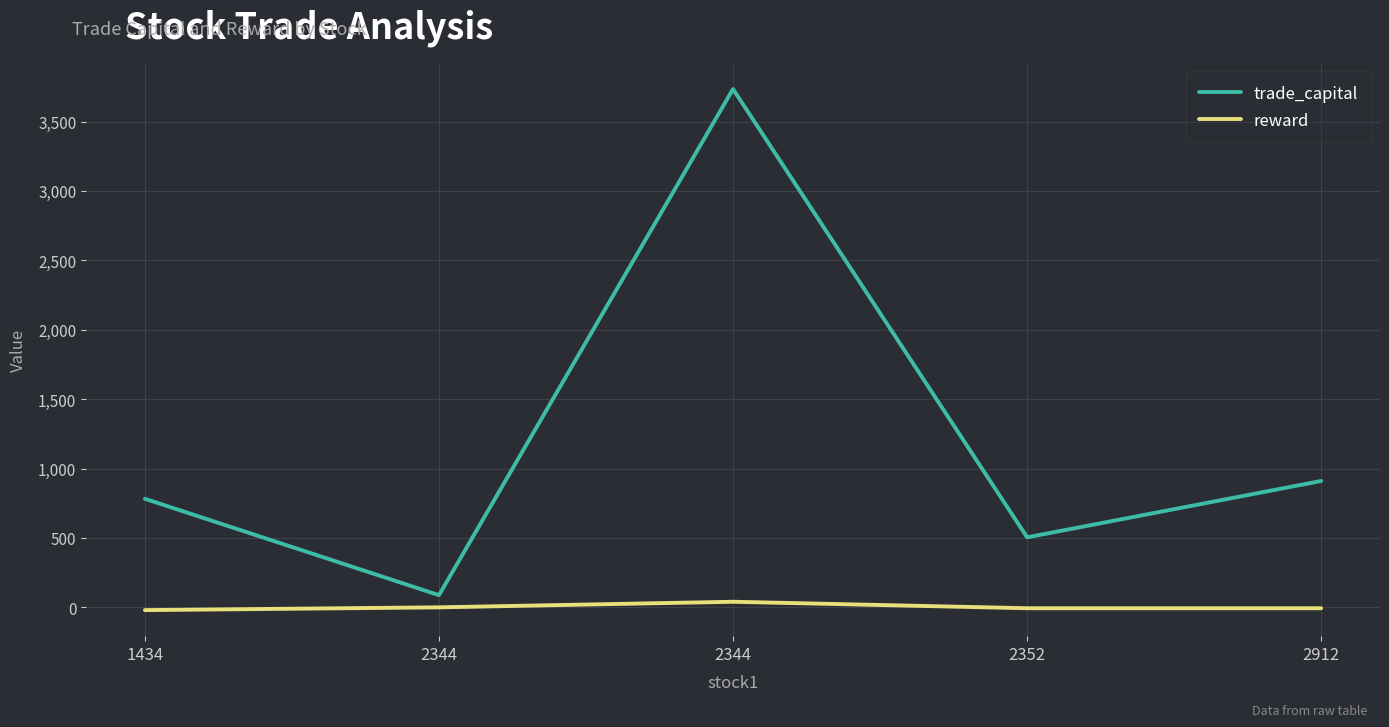

The trade_capital series shows 6157.0 at 2344. True or false?

False